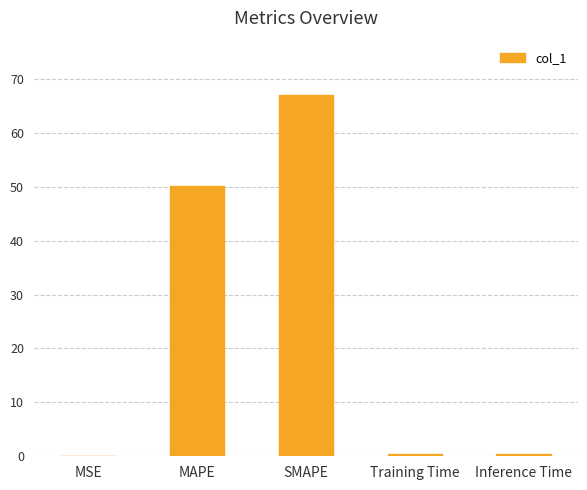

What is the sum of the values at MSE and Inference Time?

0.4